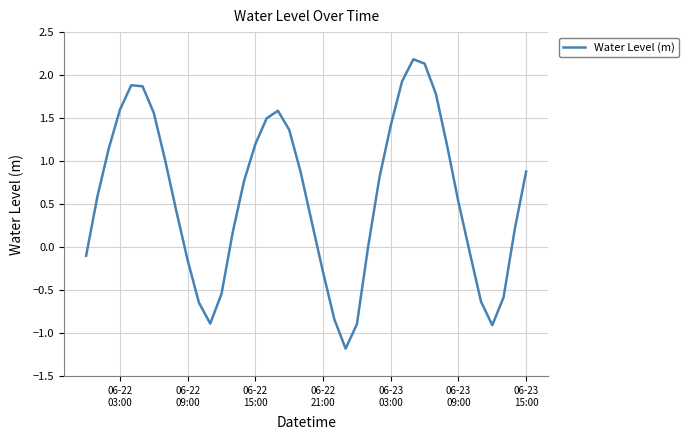

What is the difference between the maximum and minimum values?

3.4